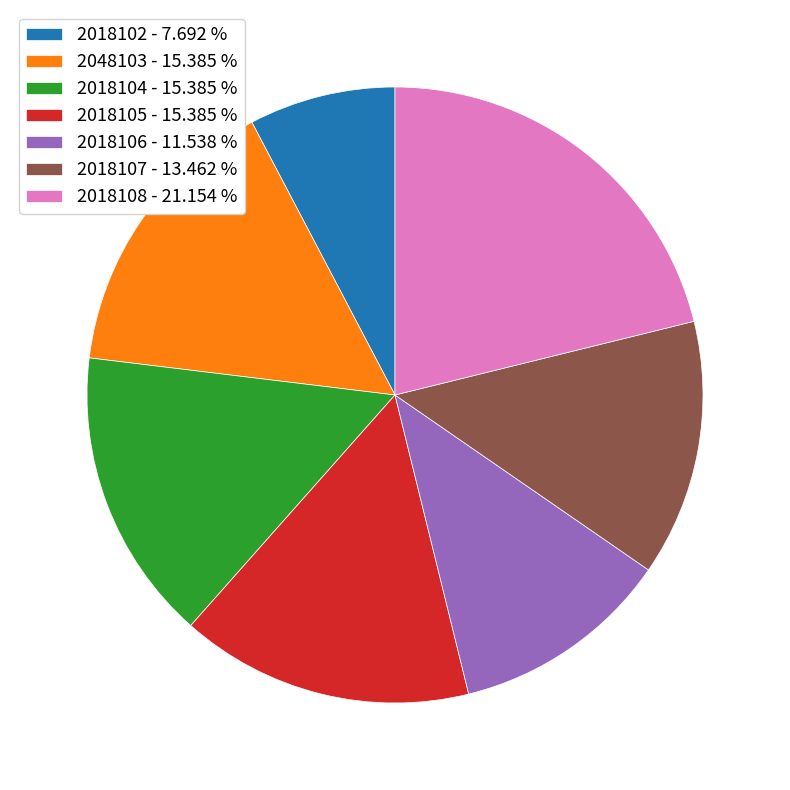

Is 2018106 - 11.538 % the majority of the pie?

No